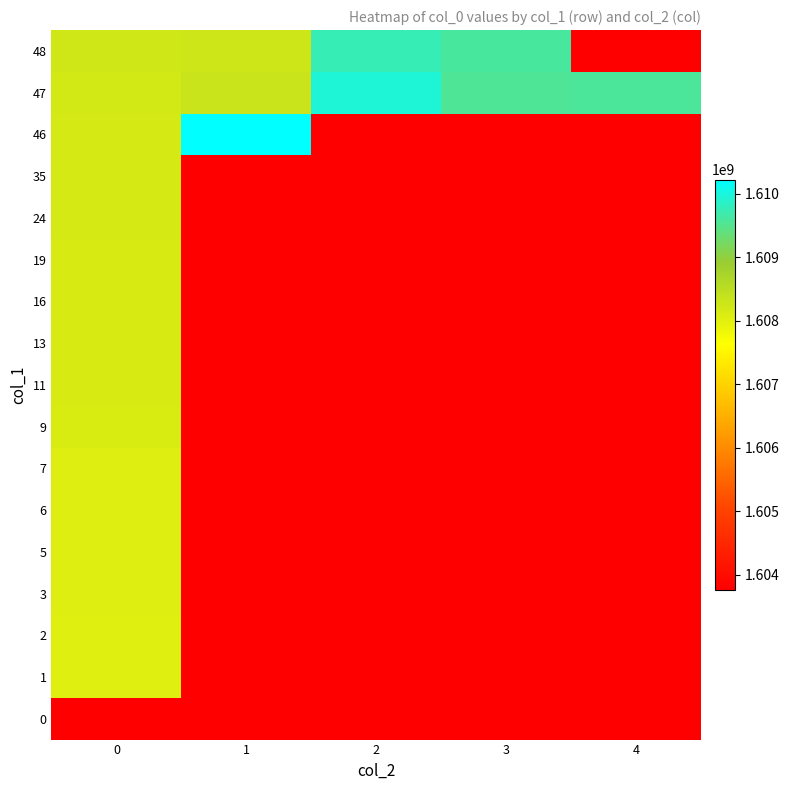

What is the maximum value for 9?

1608120274.0